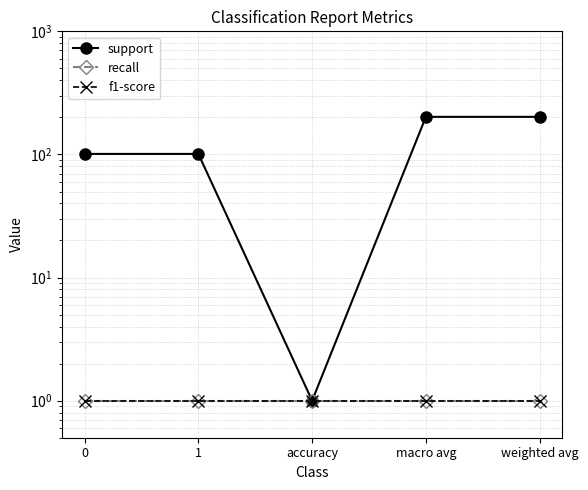

How many data points in support are above 101?

2